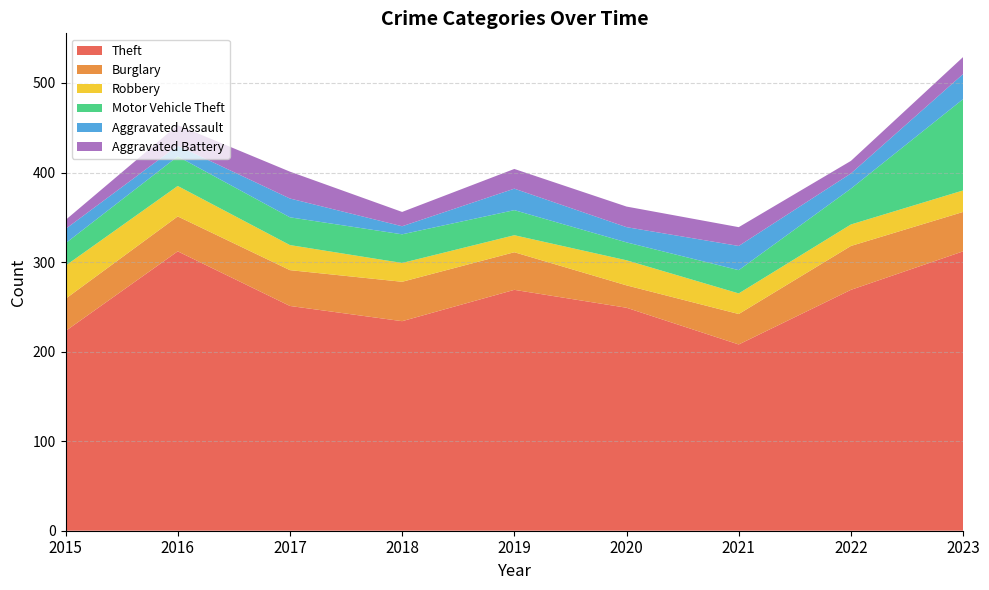

Reading left to right, extract all data points from this chart.

Theft: 223	312	251	234	269	249	208	269	312
Burglary: 36	39	40	44	42	25	34	49	44
Robbery: 37	34	28	21	19	28	23	24	24
Motor Vehicle Theft: 25	33	31	32	28	20	26	40	102
Aggravated Assault: 16	12	21	9	24	17	27	17	28
Aggravated Battery: 10	23	30	16	22	23	21	14	19